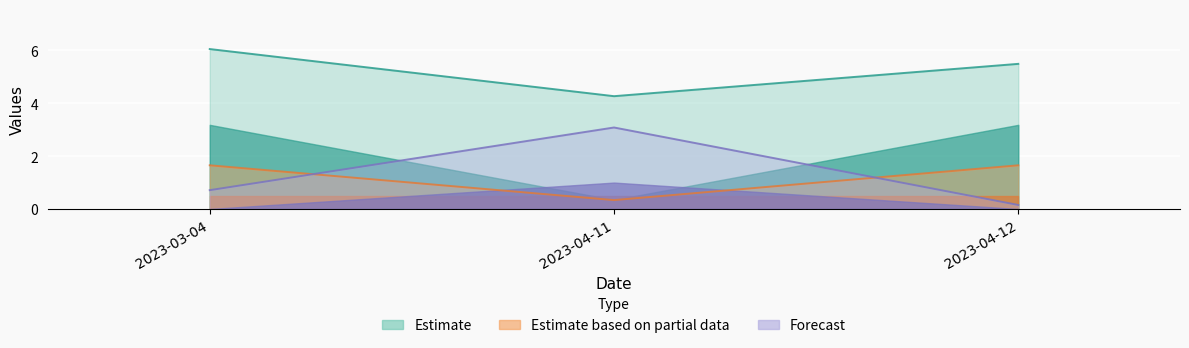

What is the value of the K point at the 1st from the left?

0.7